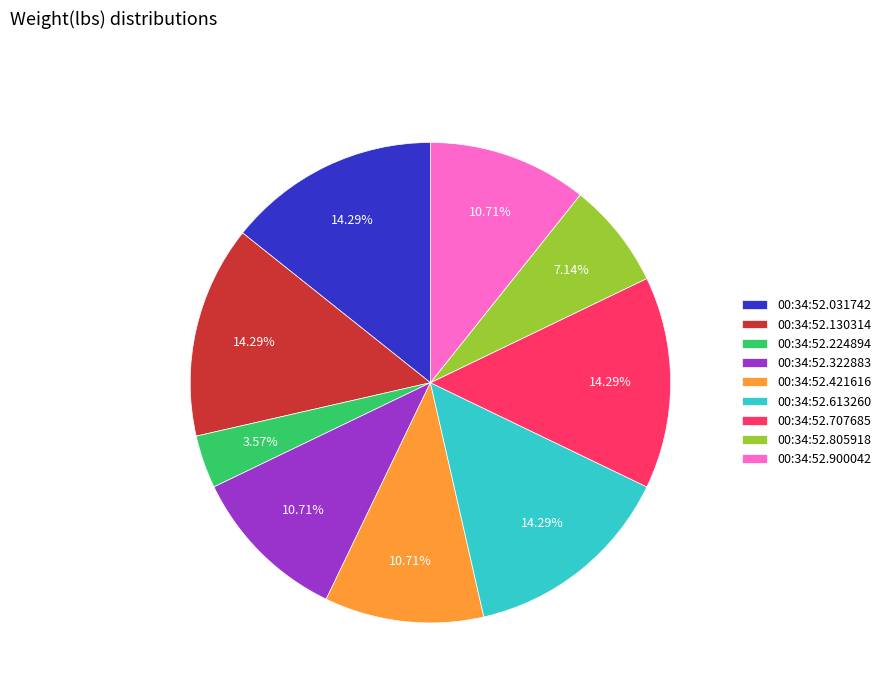

How many slices are in this pie chart?

9